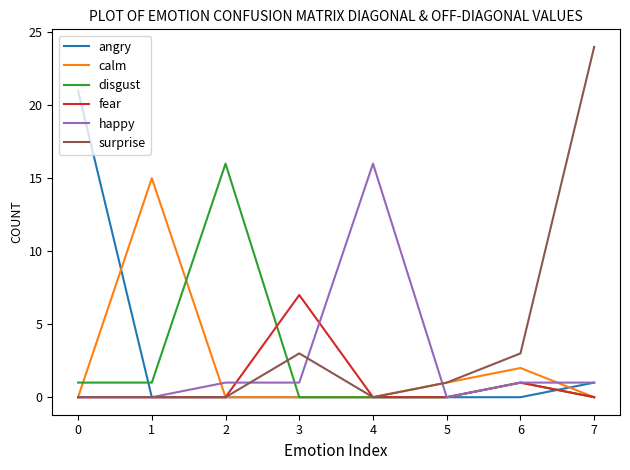

Which series has the widest spread of values?

surprise